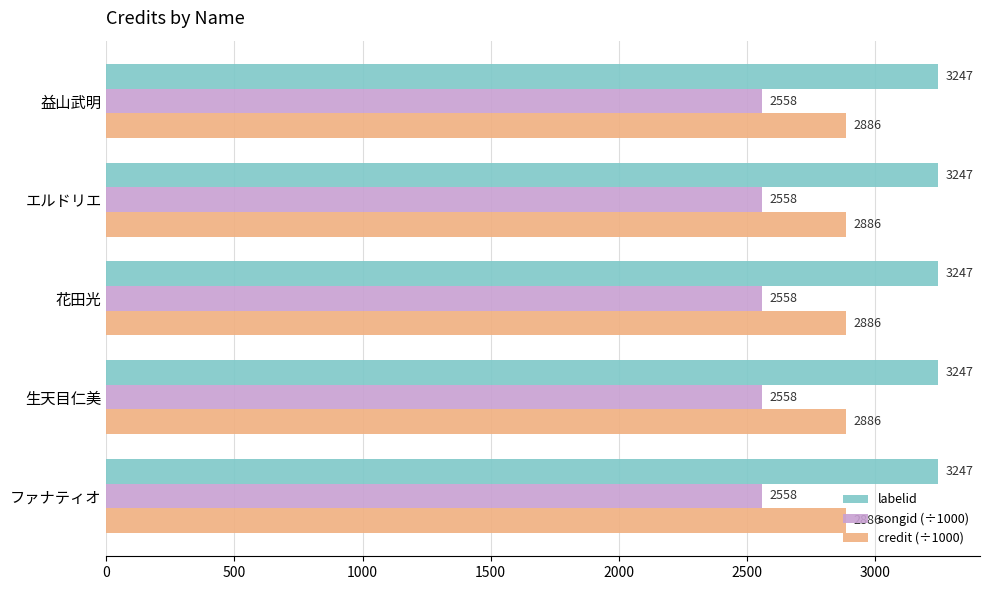

What is the maximum value shown in the chart?

3247.0